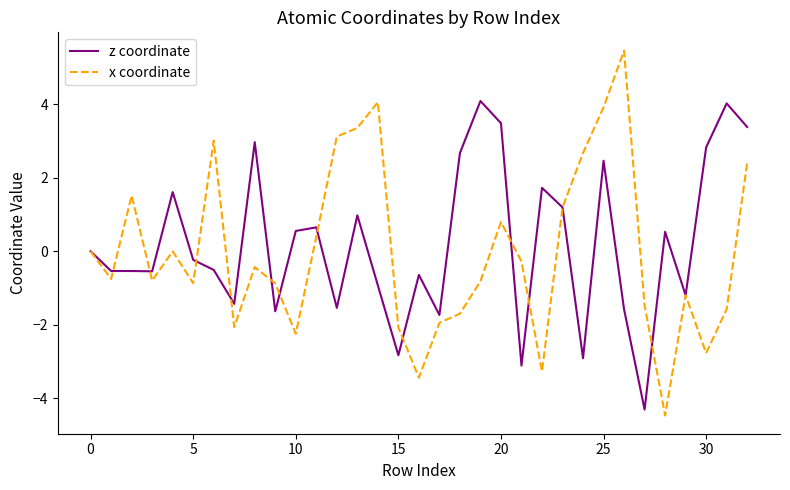

What is the maximum value shown in the chart?

5.5